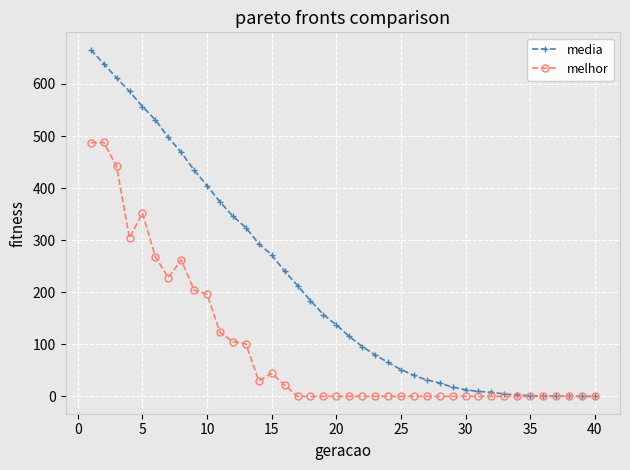

How many lines are shown in the chart?

2